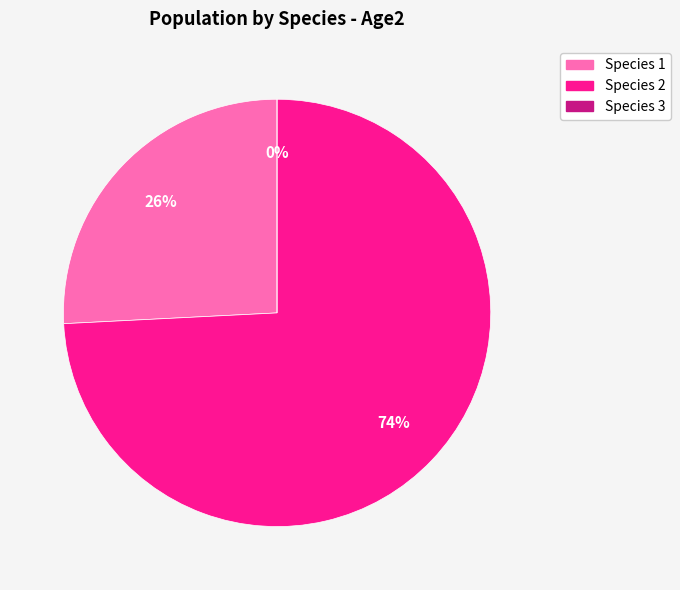

To the nearest percent, what is the difference between the Species 2 and Species 1 slice percentages?

48%